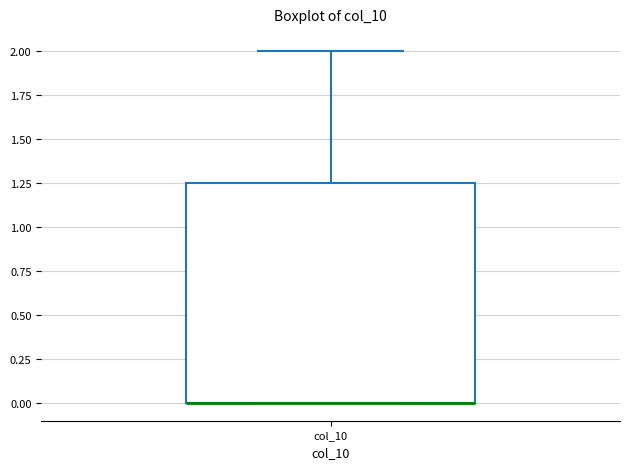

Read this box plot against the y-axis: the position of the median line, the range covered by the box, and the ends of both whiskers. The values are not printed on the chart, so give them approximately, as read against the axis.

median 0.00 (drawn on the box's lower edge), box 0.00 to 1.25, whiskers 0.00 to 2.00